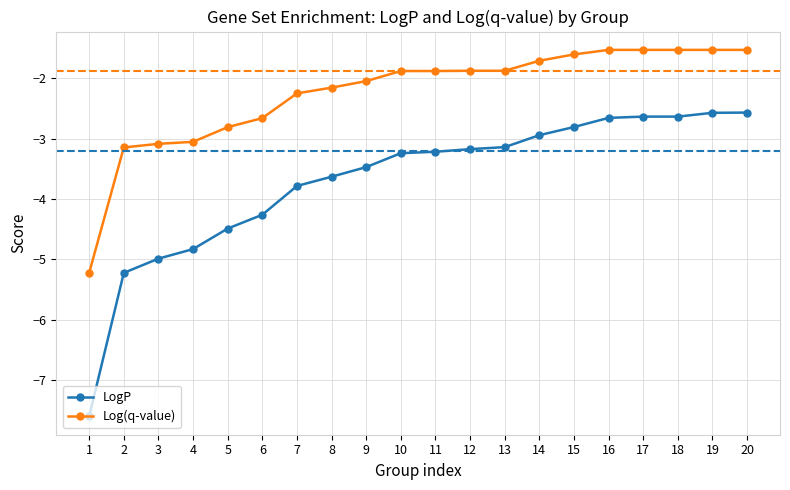

What is the value of the Log(q-value) point at the 2nd from the left?

-3.1